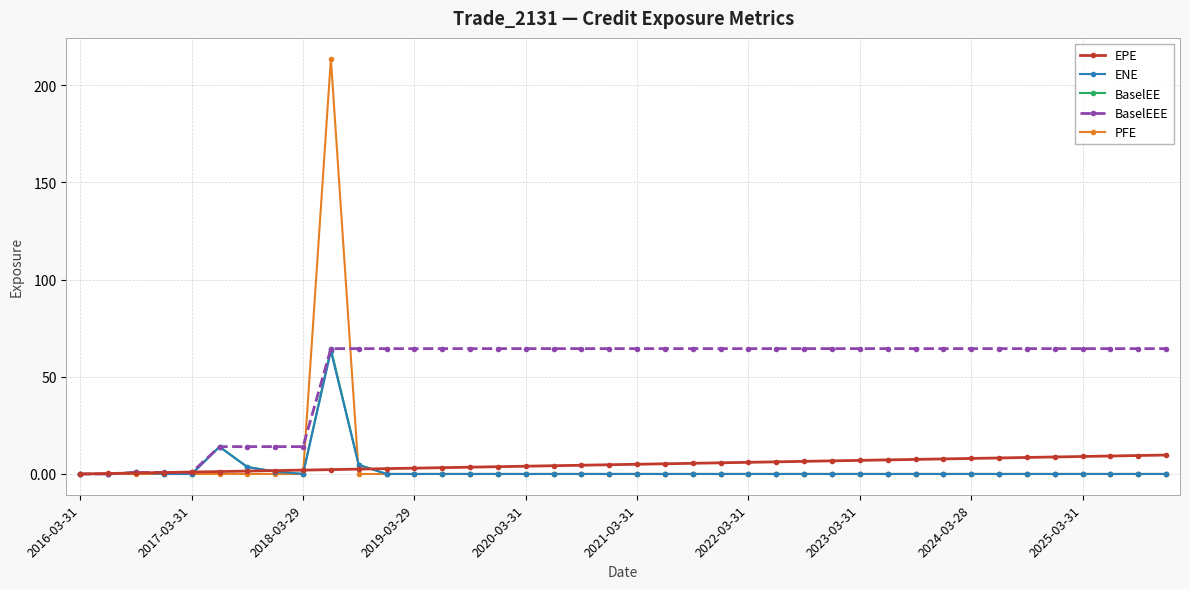

Which series has the widest spread of values?

PFE